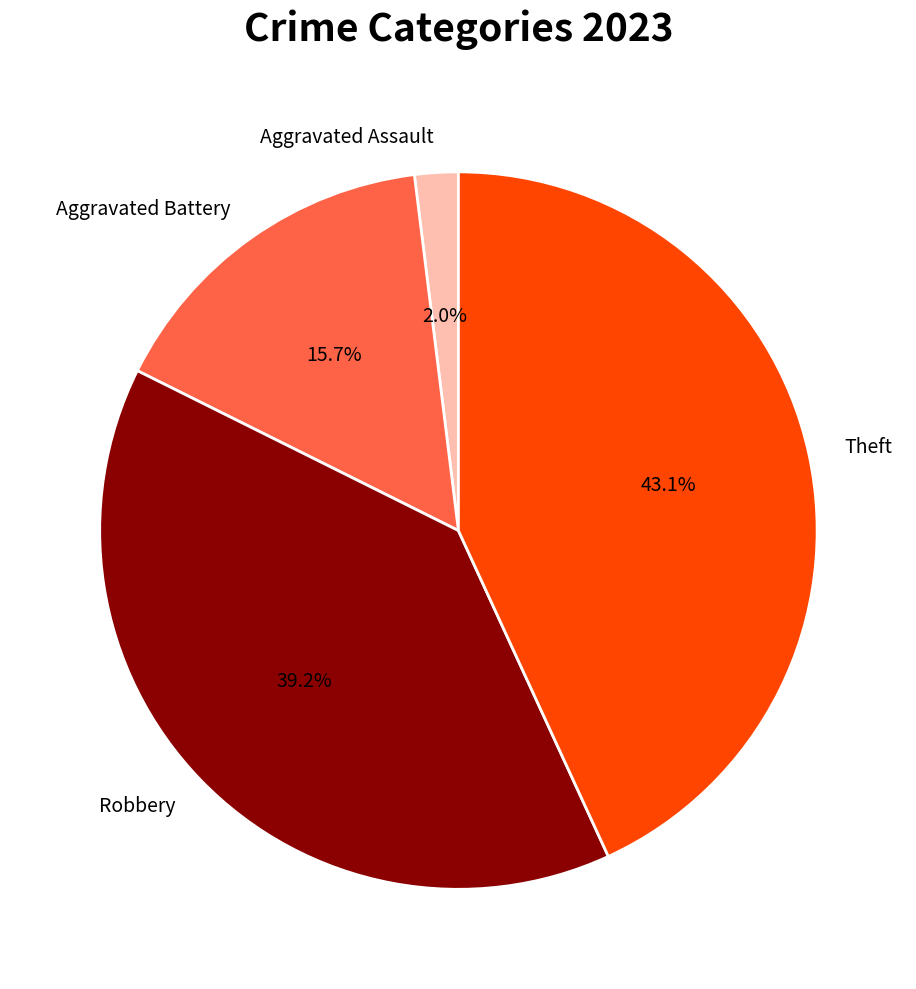

To the nearest percent, what is the difference between the largest and smallest slice percentages?

41%